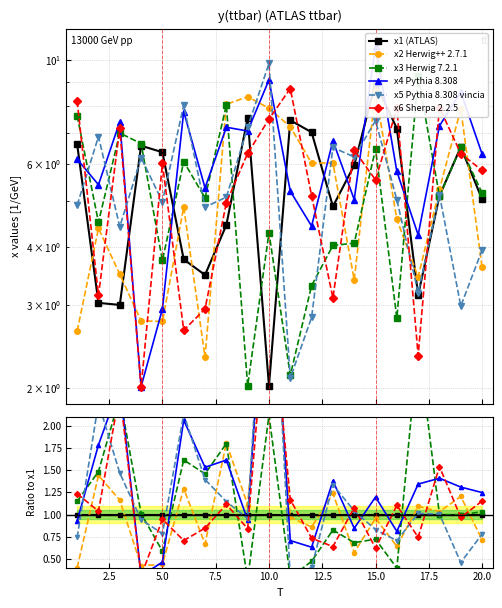

How many data points does each series have?

20